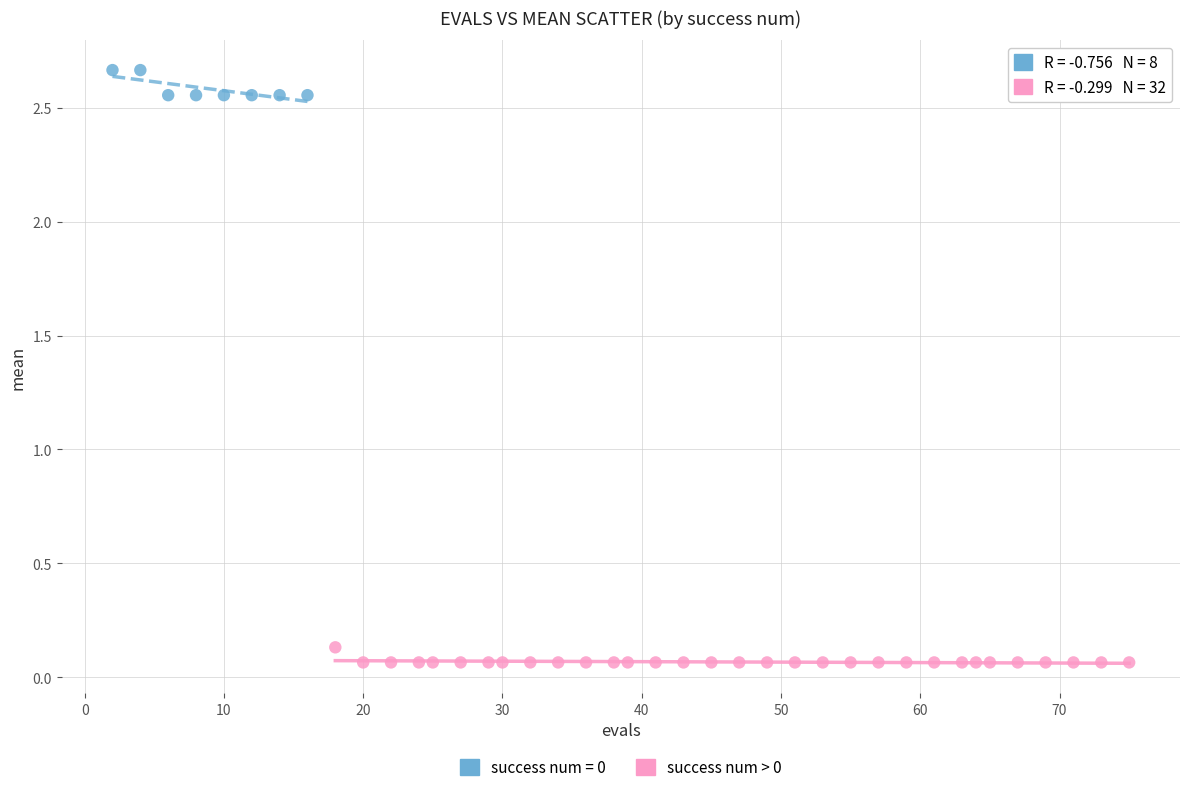

Which series contains the lowest Y value?

success num > 0